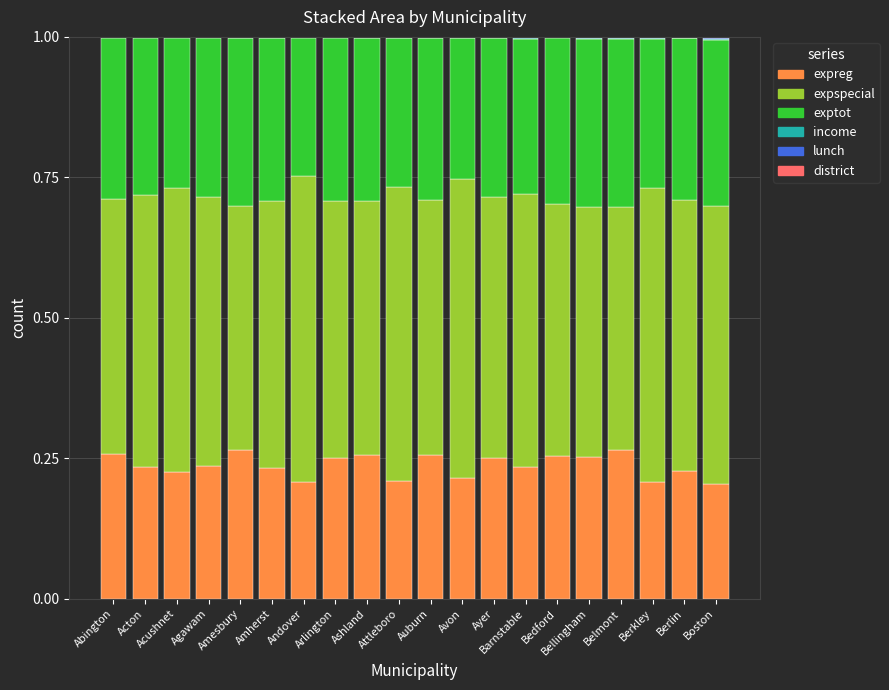

The value of expspecial at Boston is 0.9. True or false?

False